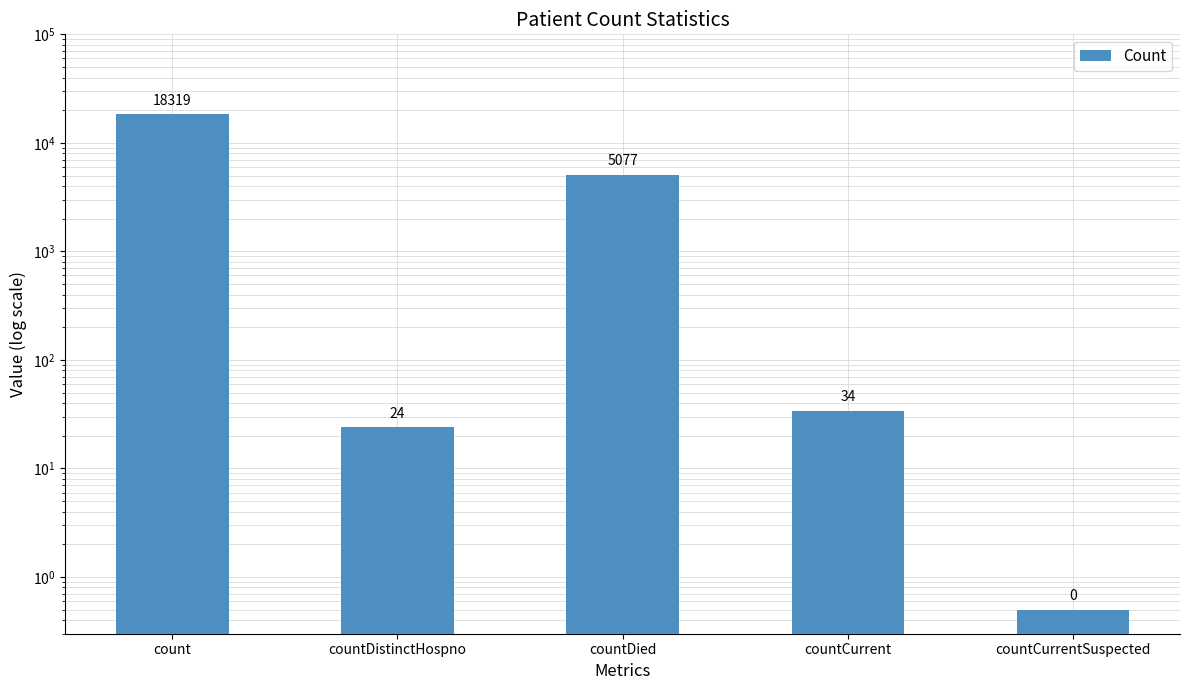

True or false: the data shows 7788.6 at countDied.

False